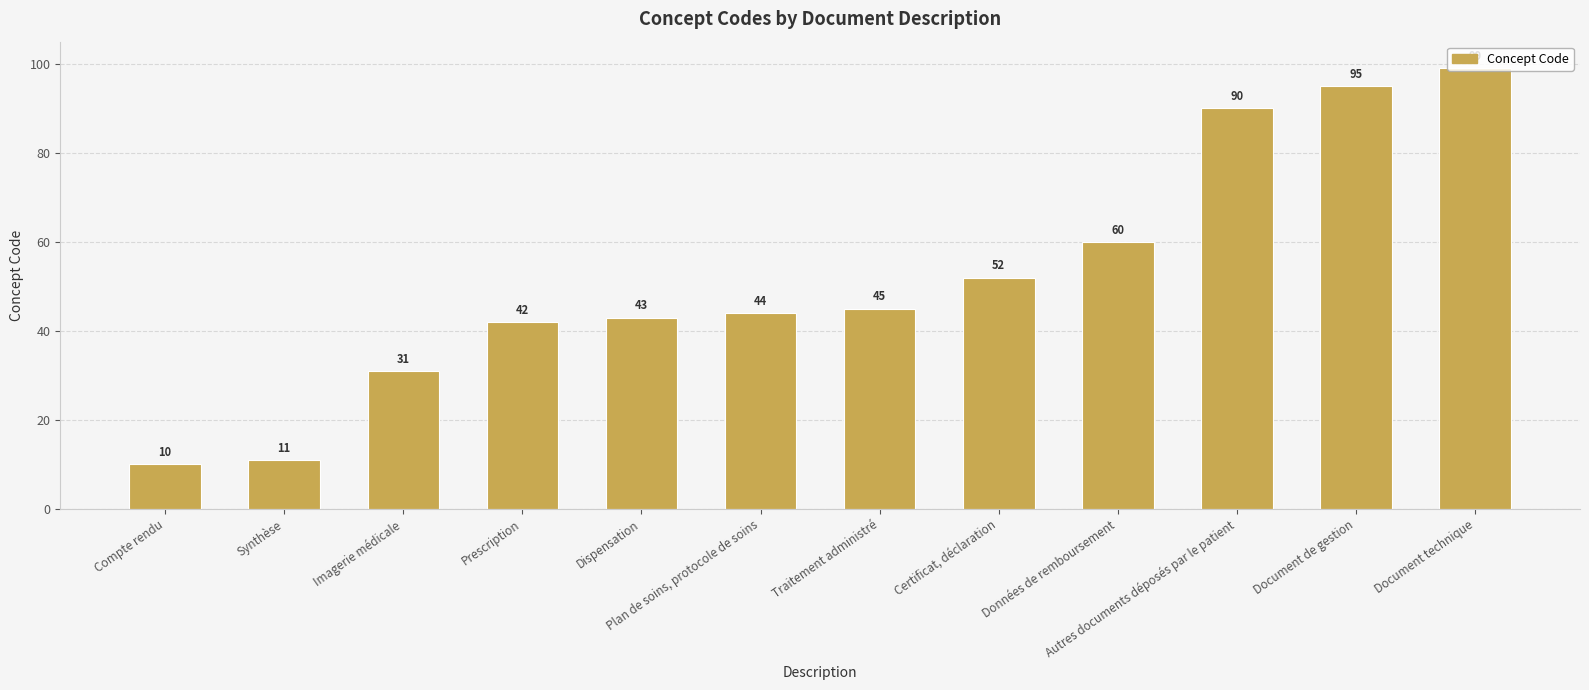

Where is the data nearest to the value 54?

Certificat, déclaration